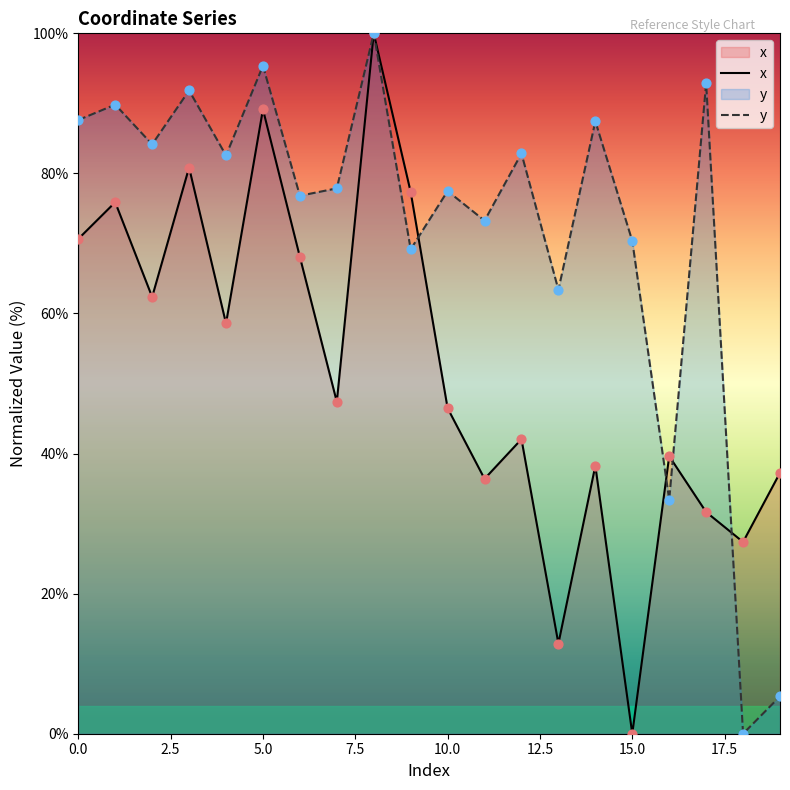

At which category is the sum across all series the highest?

8